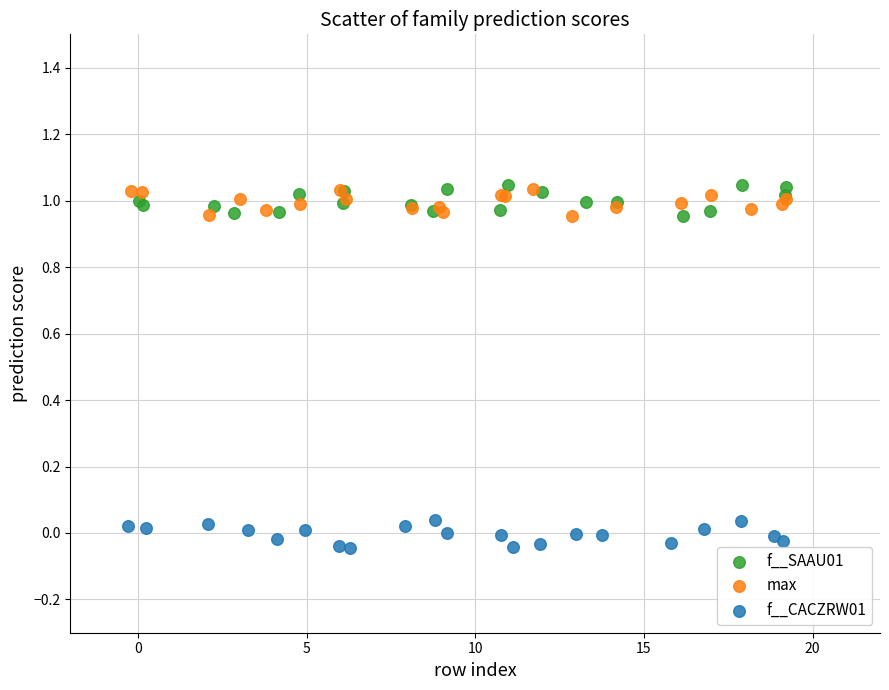

Which series reaches the minimum Y coordinate?

f__CACZRW01